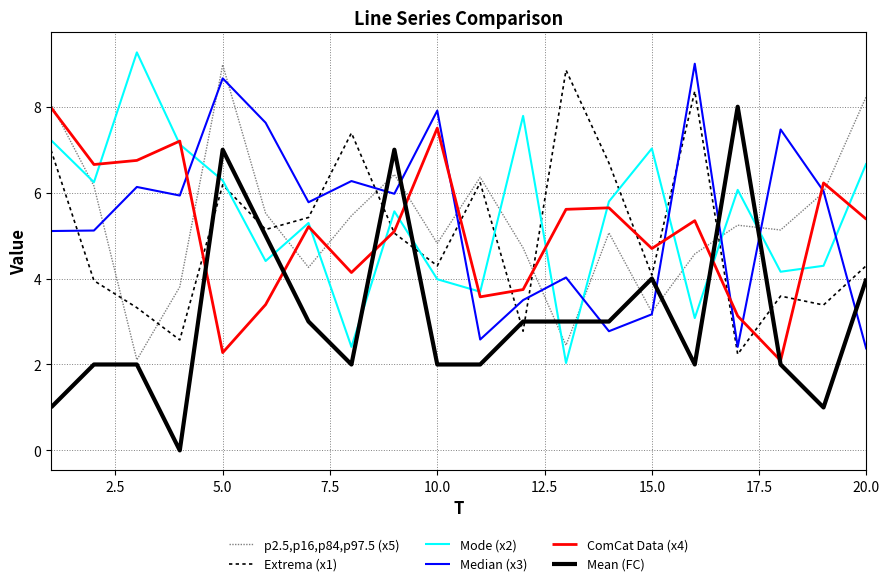

What is the maximum value shown in the chart?

9.3